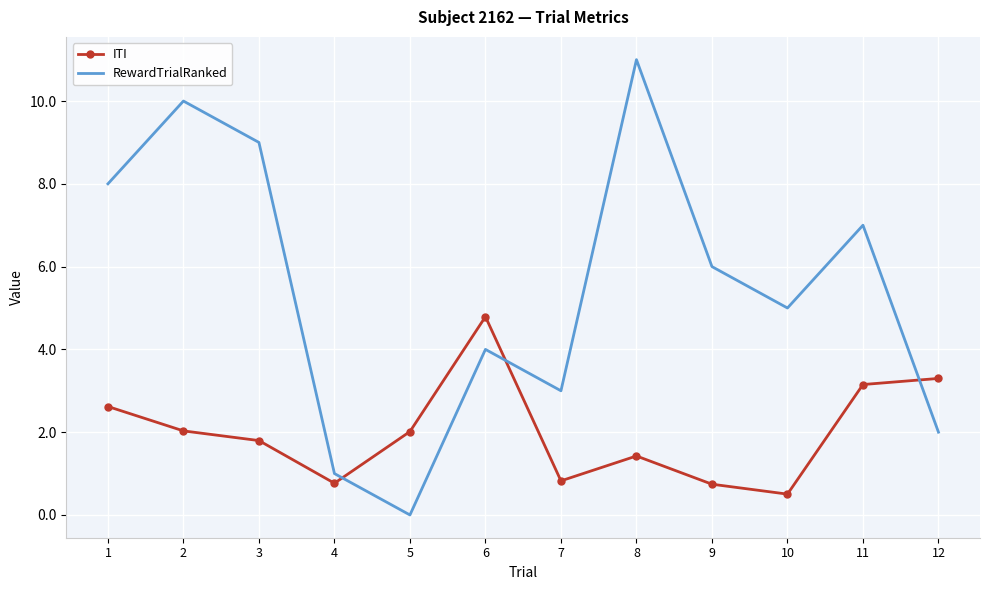

What is the difference between the ITI values at 8 and 3?

0.4